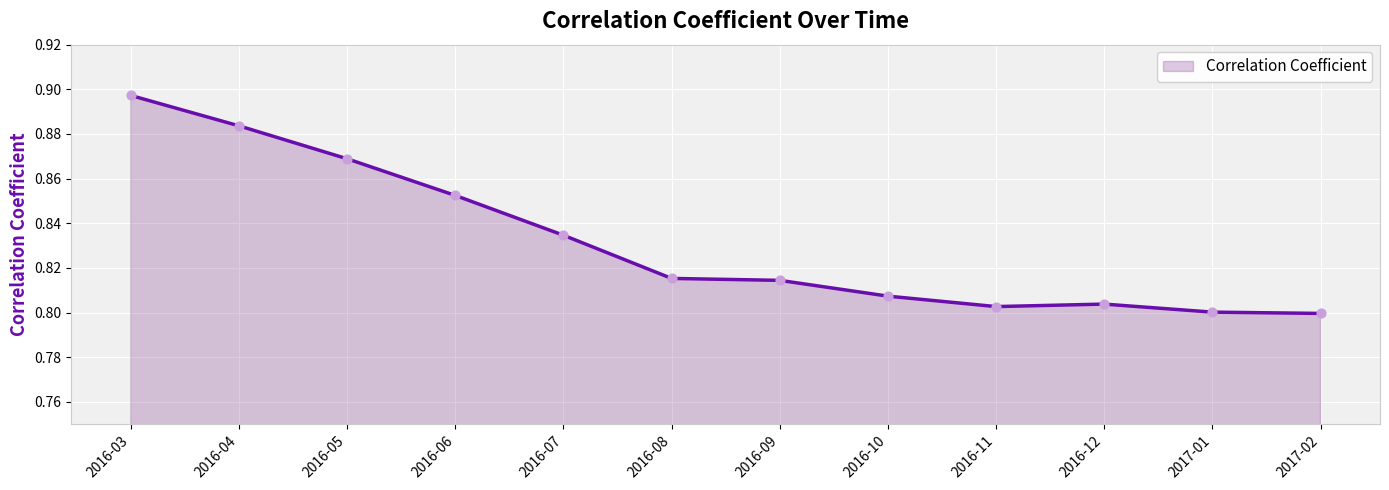

Between 2016-05 and 2017-02, which is larger?

2016-05